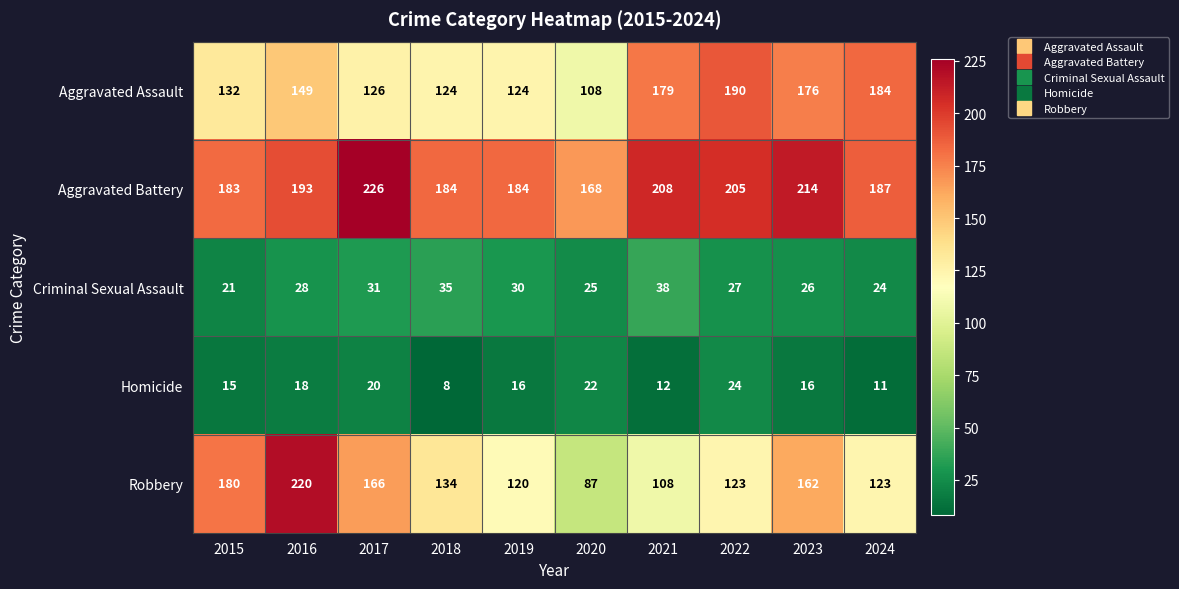

True or false: Aggravated Battery has a value of 75 at 2018.

False